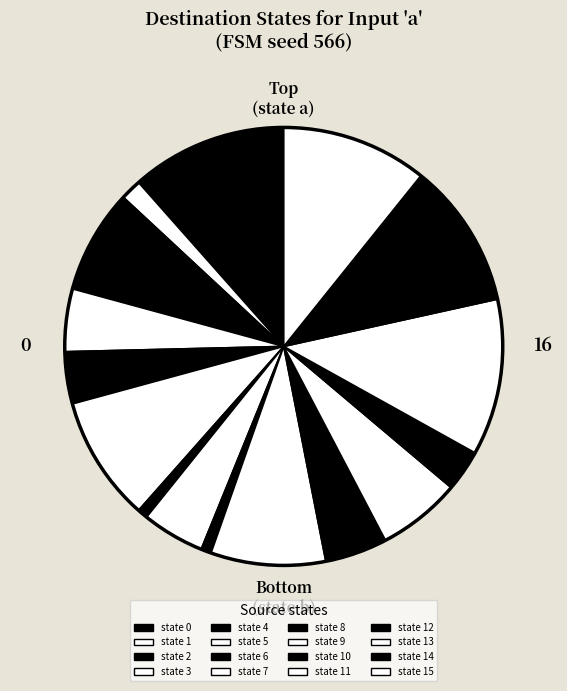

Does any single category account for the majority?

No